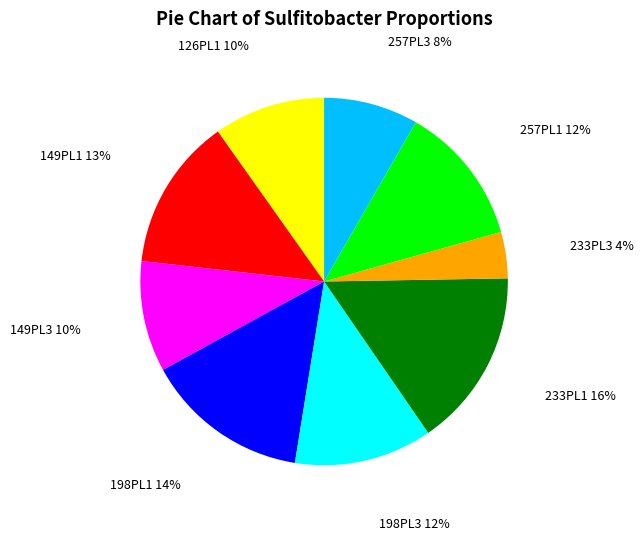

How many segments does this pie chart have?

9